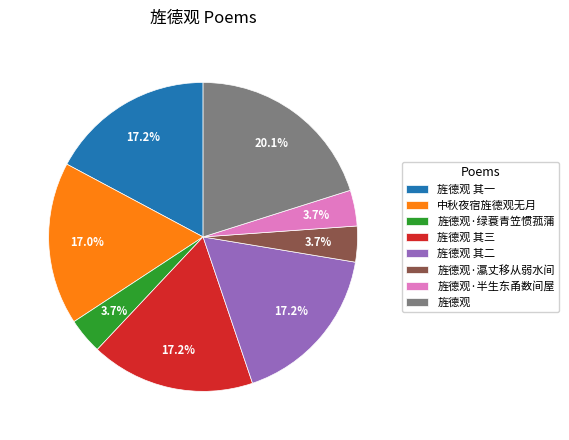

Is the sum of 旌德观·绿蓑青笠惯菰蒲 and 旌德观·半生东甬数间屋 greater than half?

No